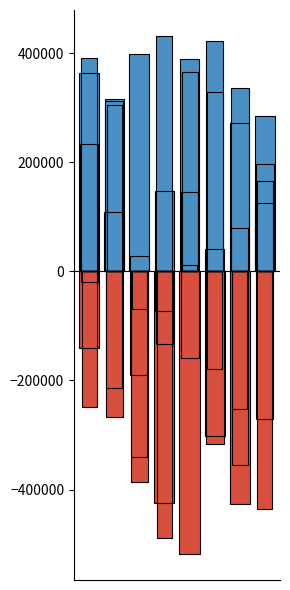

What is the spread (max minus min) of values at 4?

518429.2